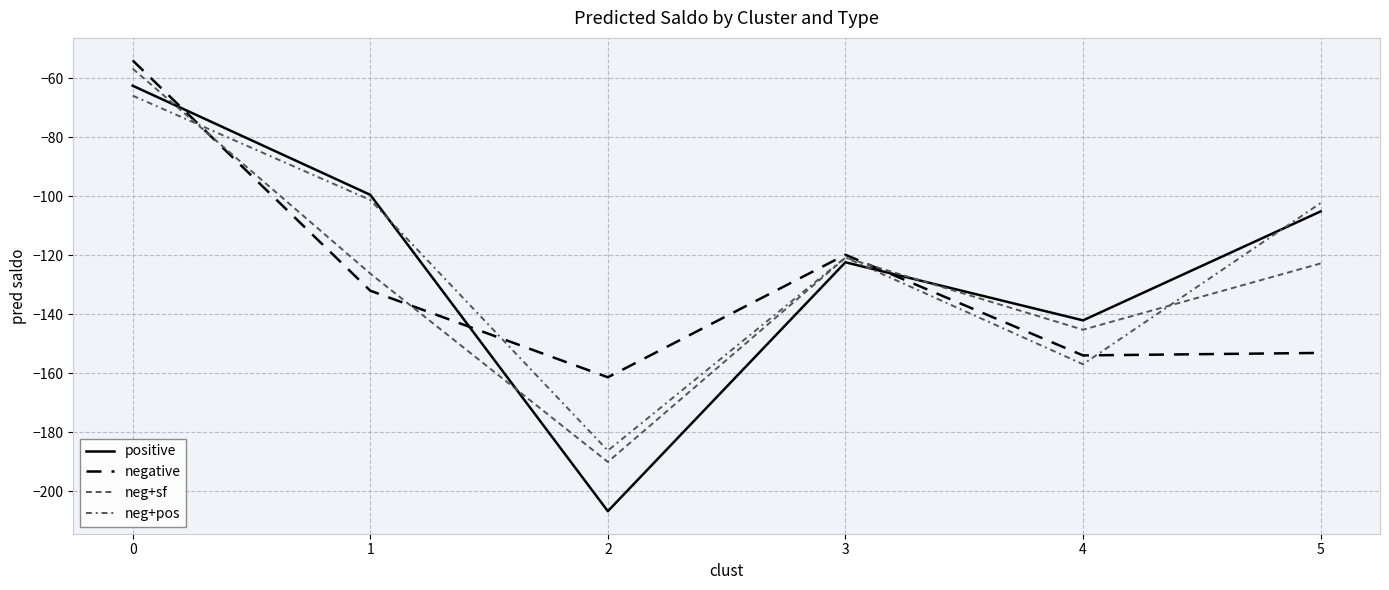

Rank the categories by neg+pos value from highest to lowest.

0, 1, 5, 3, 4, 2